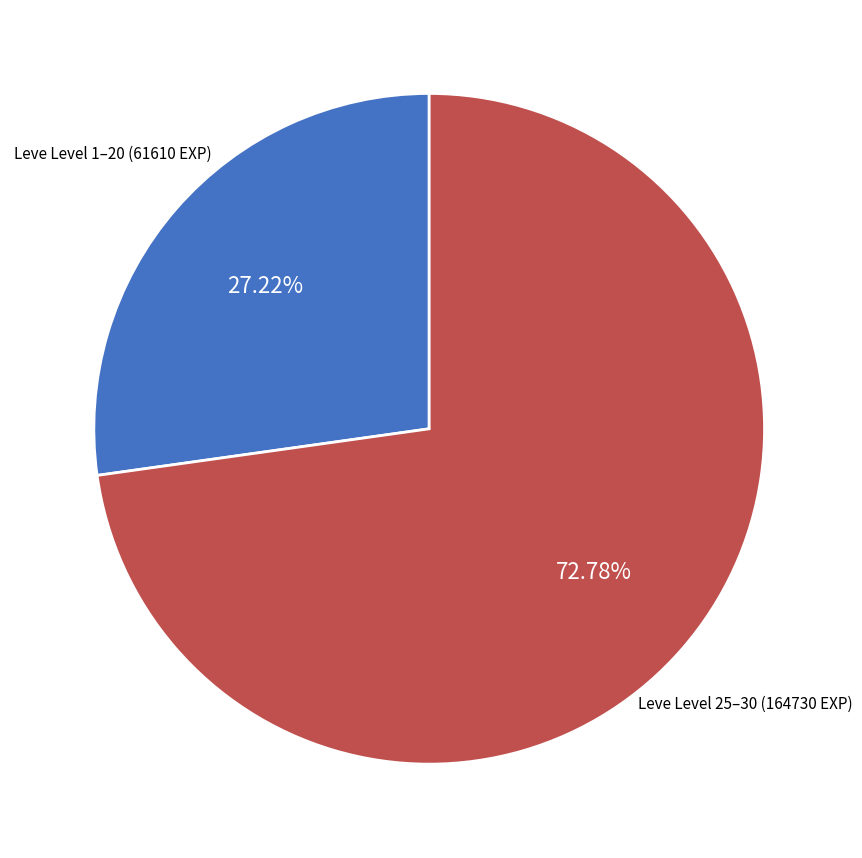

Is there any slice that represents more than half of the pie?

Yes